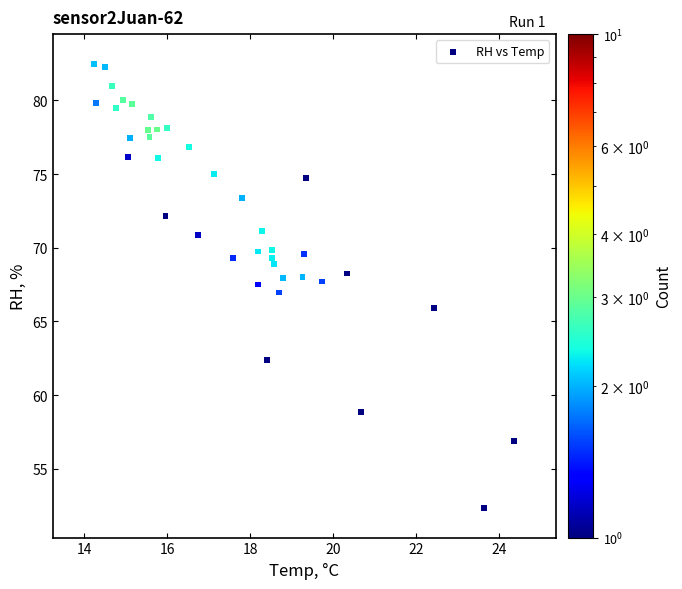

What is the range of X values (max minus min)?

10.1